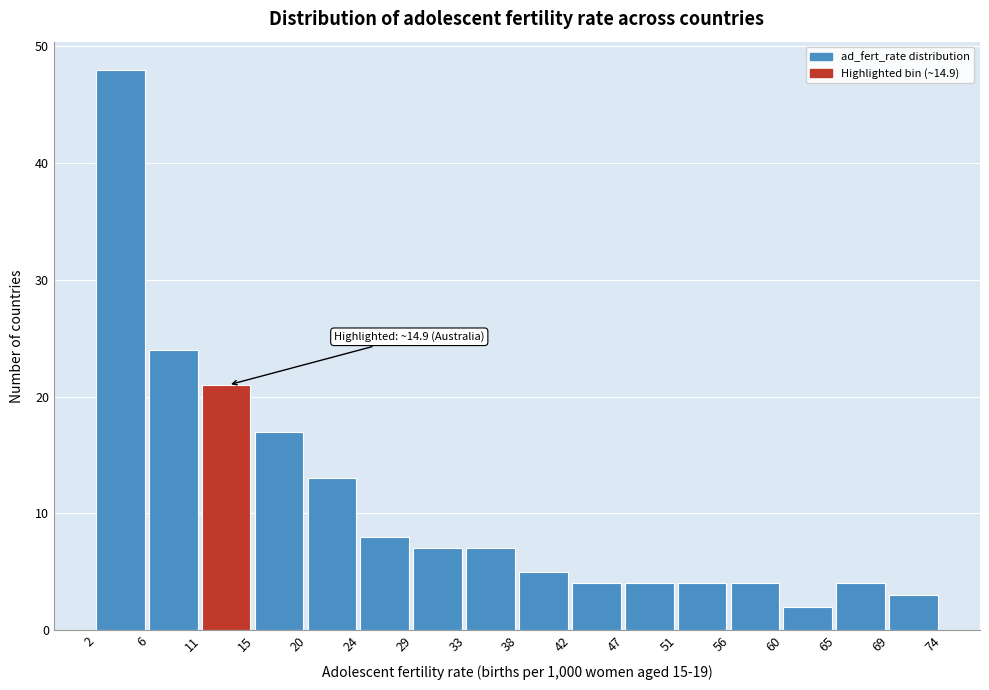

Which range on the x-axis has the tallest bar?

2 to 6